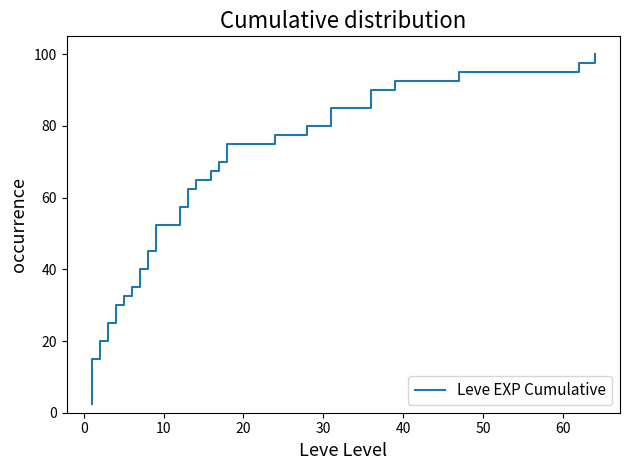

How many distinct data groups are displayed?

1